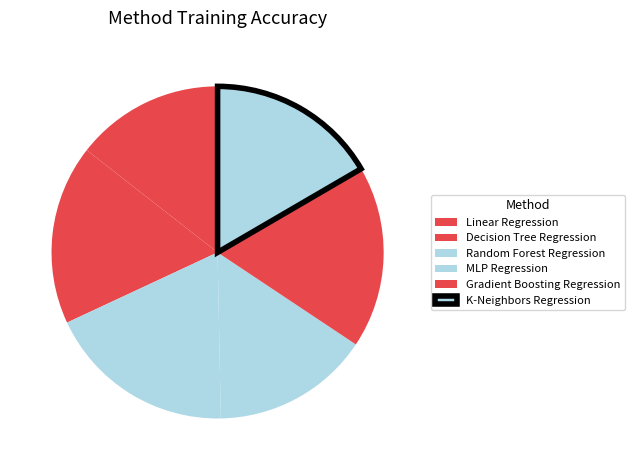

Is there any slice that represents more than half of the pie?

No